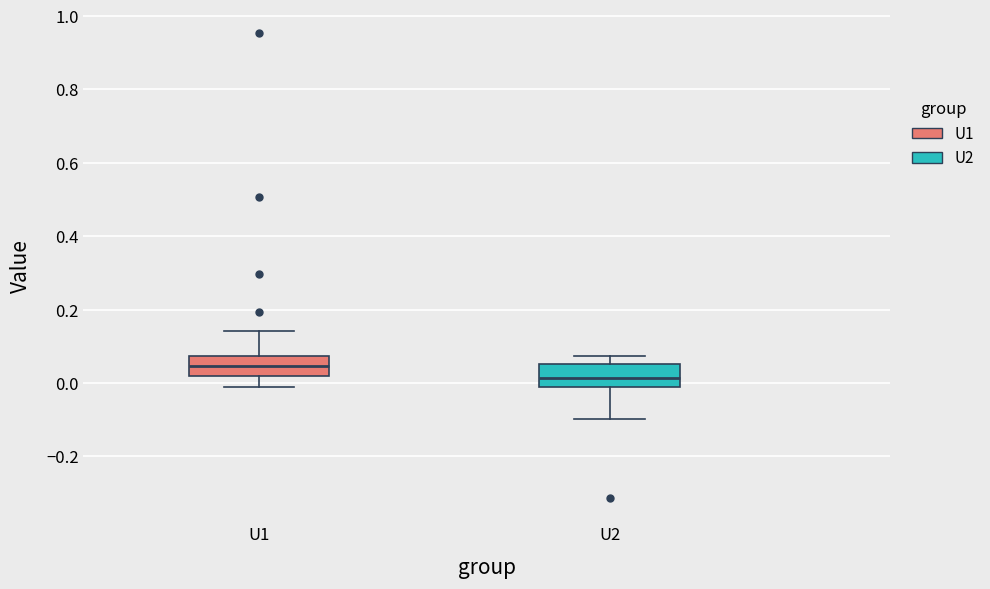

Reading left to right, read every box against the y-axis: the position of its median line, the range the box covers, and the ends of its whiskers. The values are not printed on the chart, so give them approximately, as read against the axis.

U1: median 0.04, box 0.02 to 0.08, whiskers -0.02 to 0.14
U2: median 0.02, box -0.02 to 0.06, whiskers -0.10 to 0.08